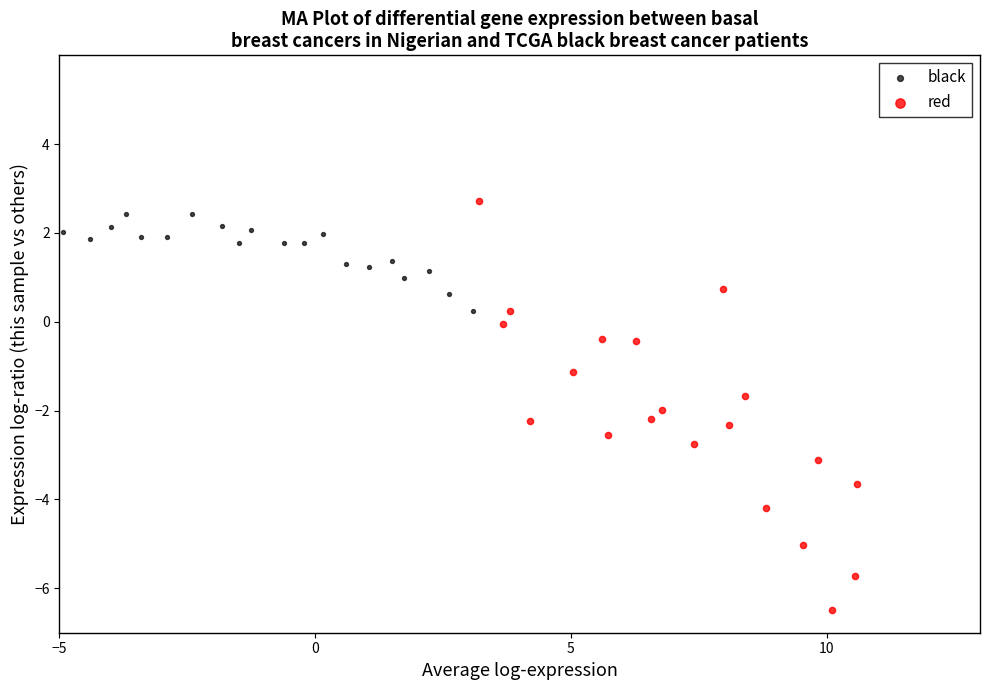

Which series reaches the minimum Y coordinate?

red